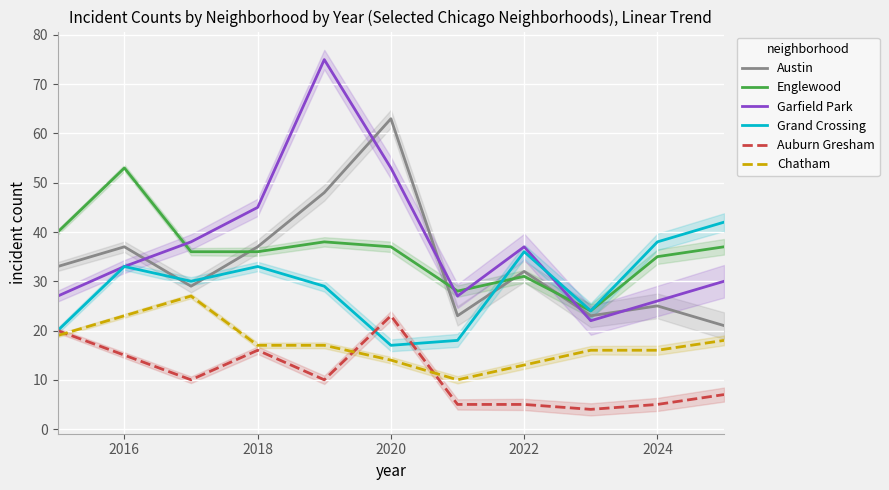

Is it true that Austin equals 37 at 2016?

True